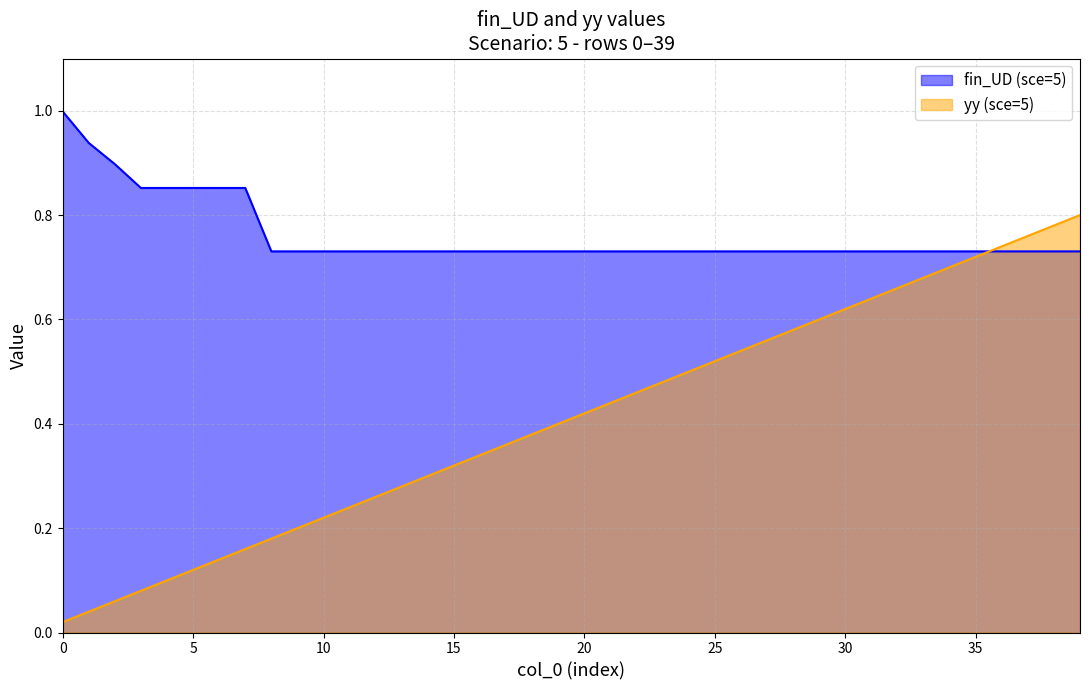

Which series has the largest range (max minus min)?

yy (sce=5)